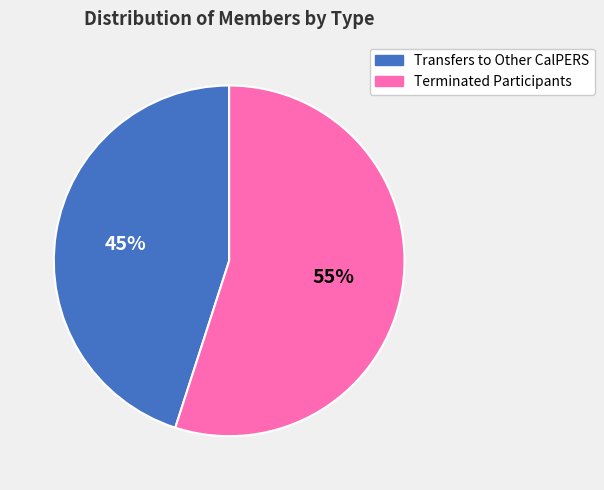

Does any single category account for the majority?

Yes